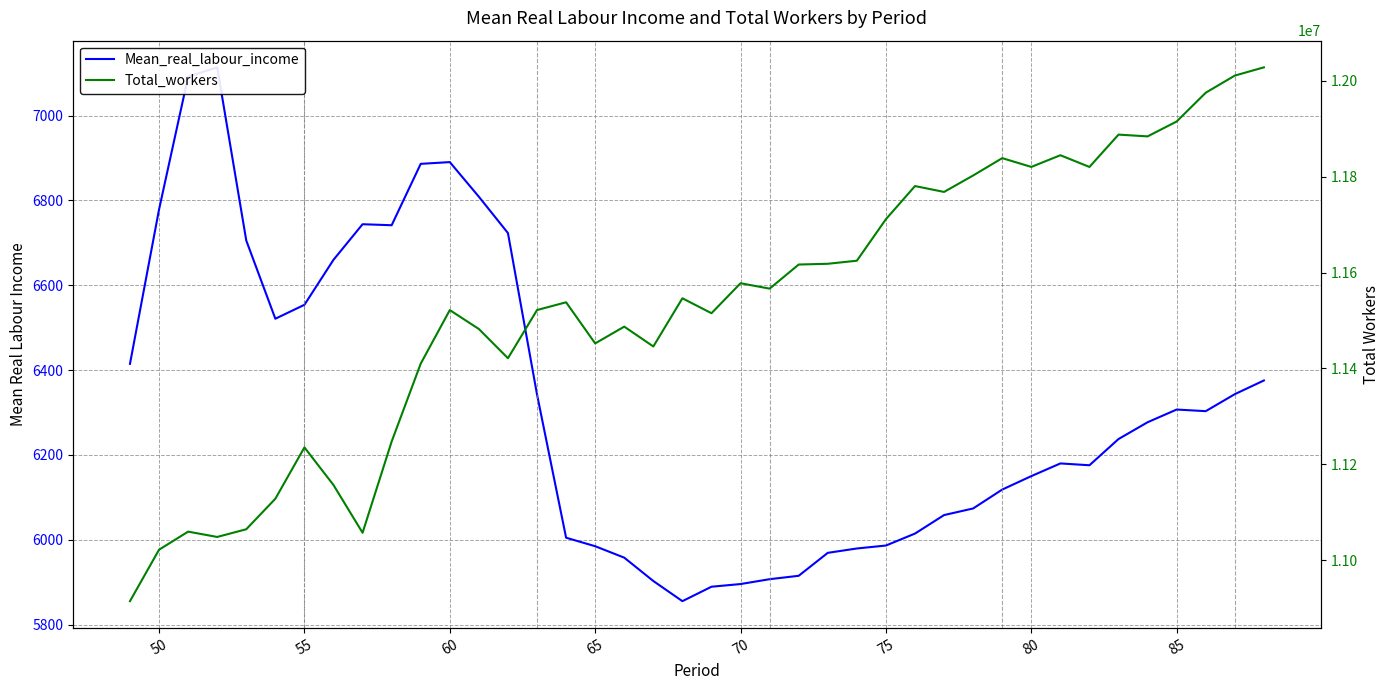

The value of Total_workers at 70 is 6701557.3. True or false?

False